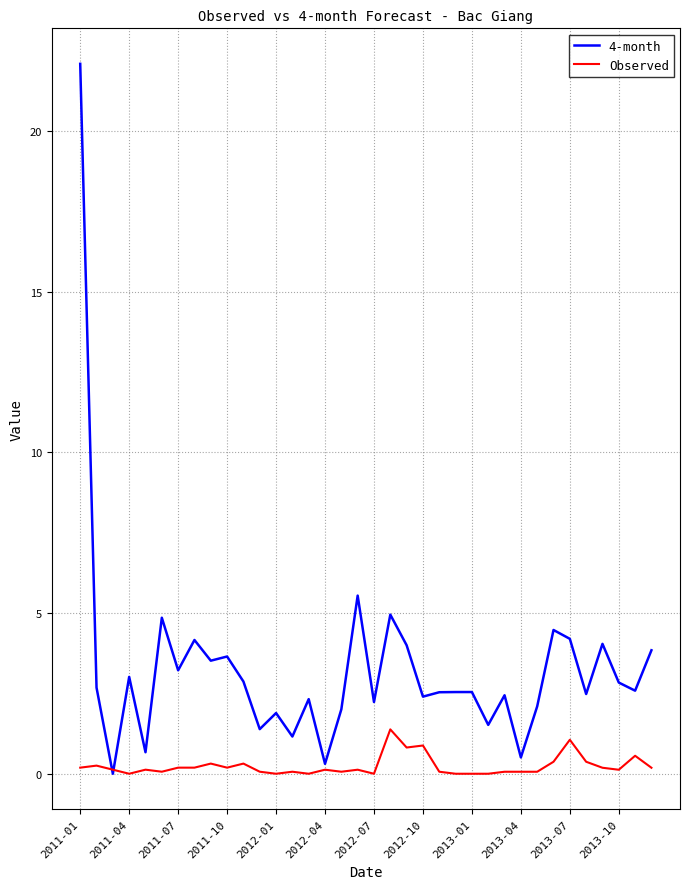

Which series has the largest total across all categories?

4-month